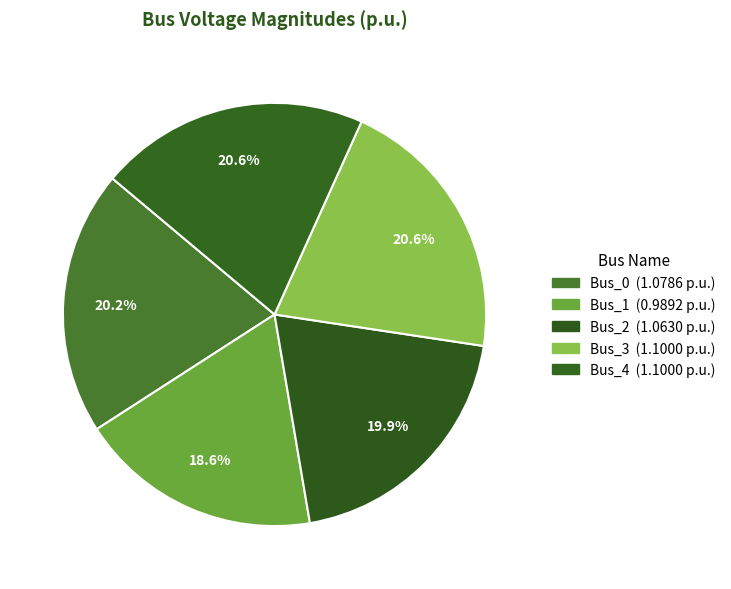

Rank the categories by value from highest to lowest.

Bus_3, Bus_4, Bus_0, Bus_2, Bus_1